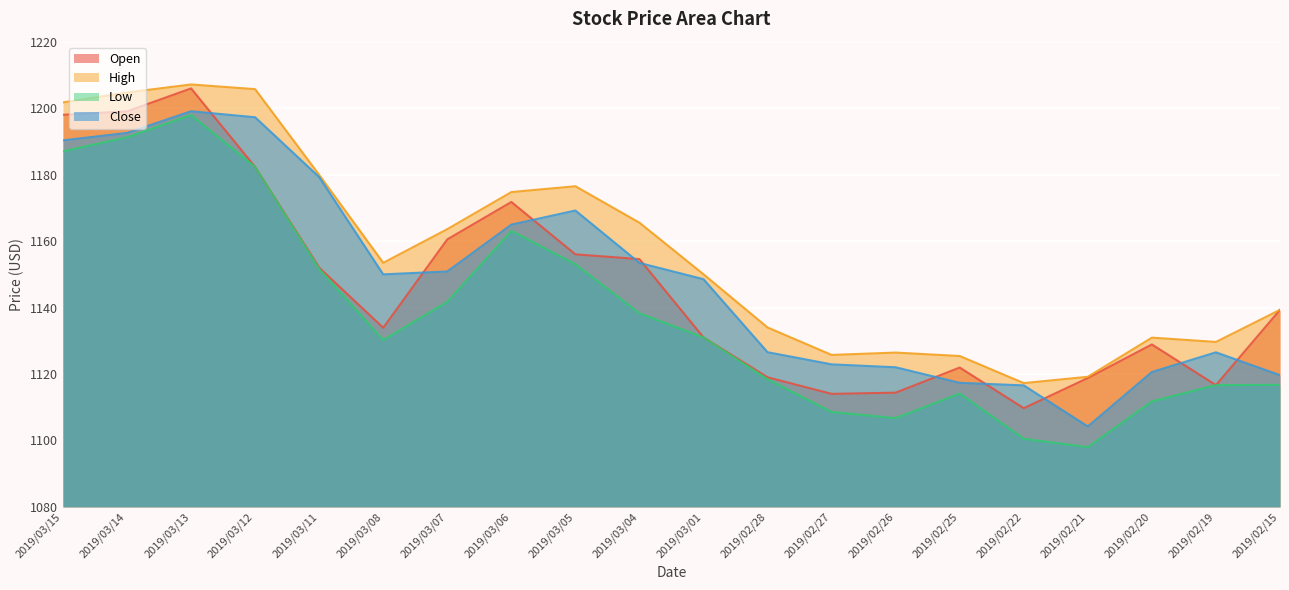

The High series shows 1139.3 at 2019/02/15. True or false?

True